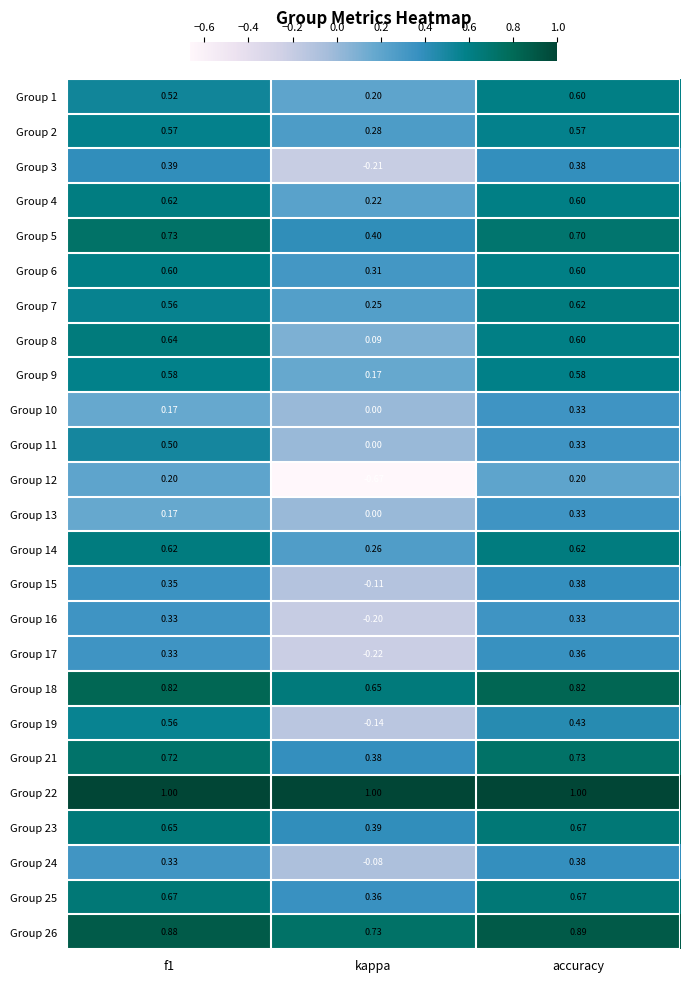

Which label corresponds to the smallest value in the chart?

kappa